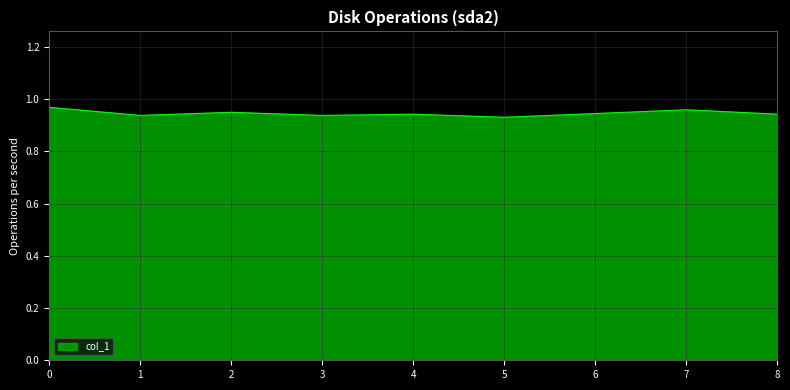

Is it true that the value at 3 is 0.6?

False